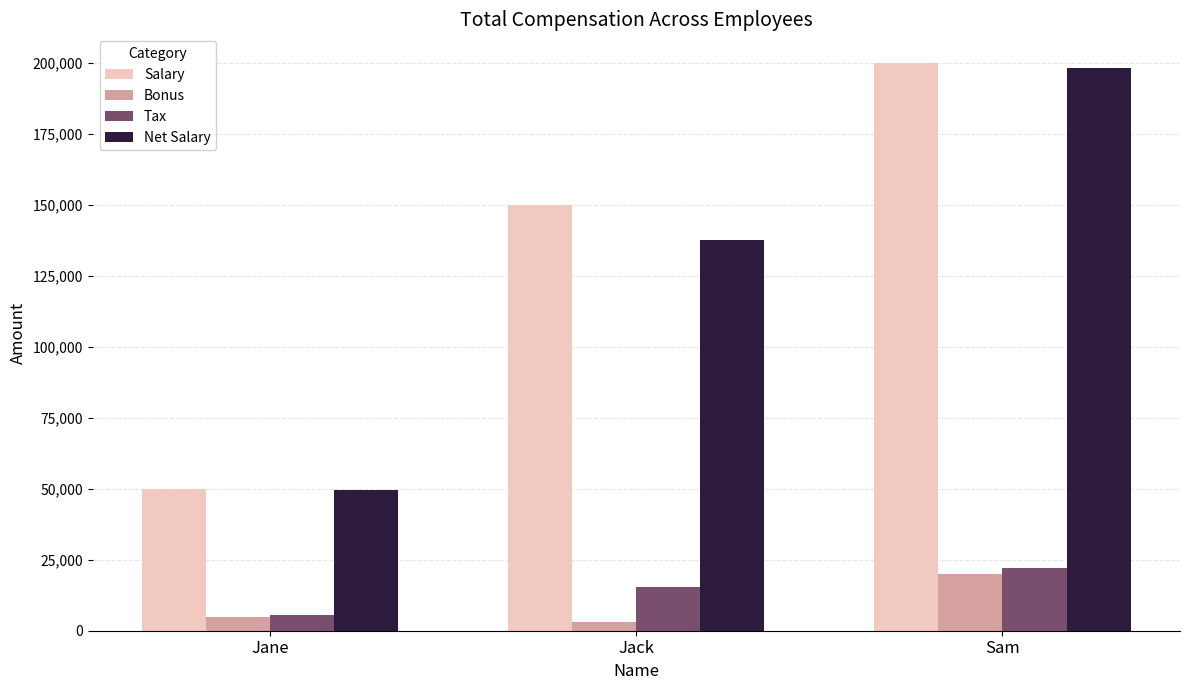

Which series has the largest total across all categories?

Salary